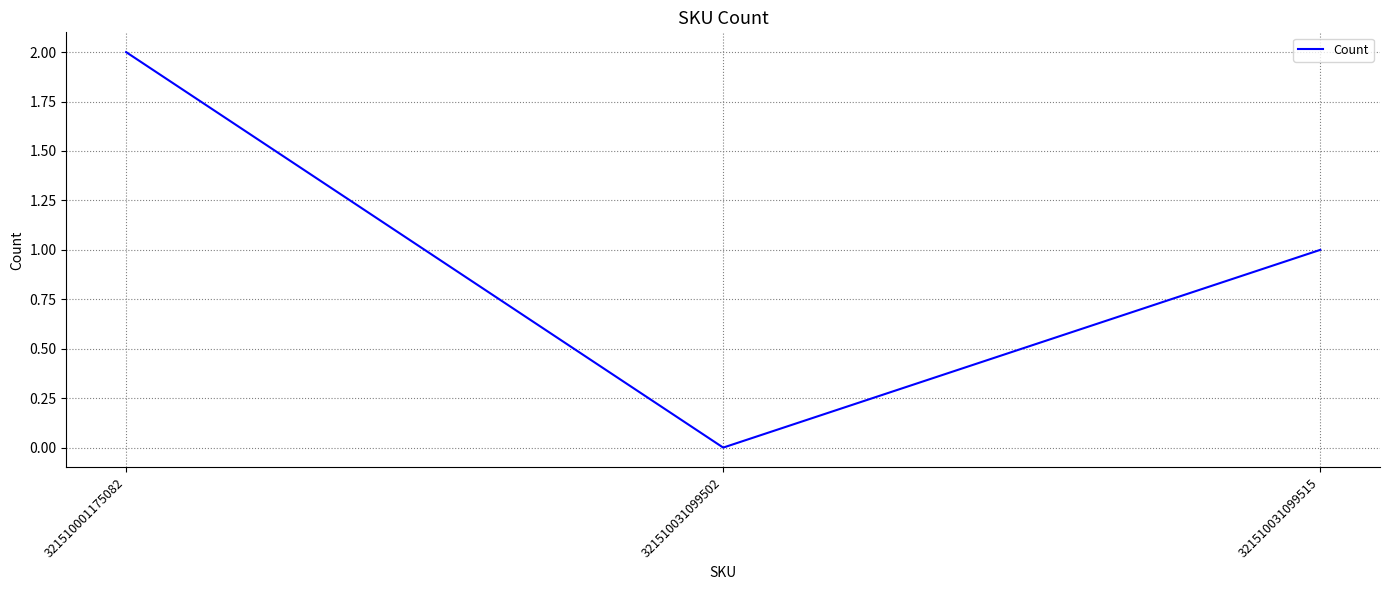

Reading left to right, list all the values displayed in this chart.

2	0	1